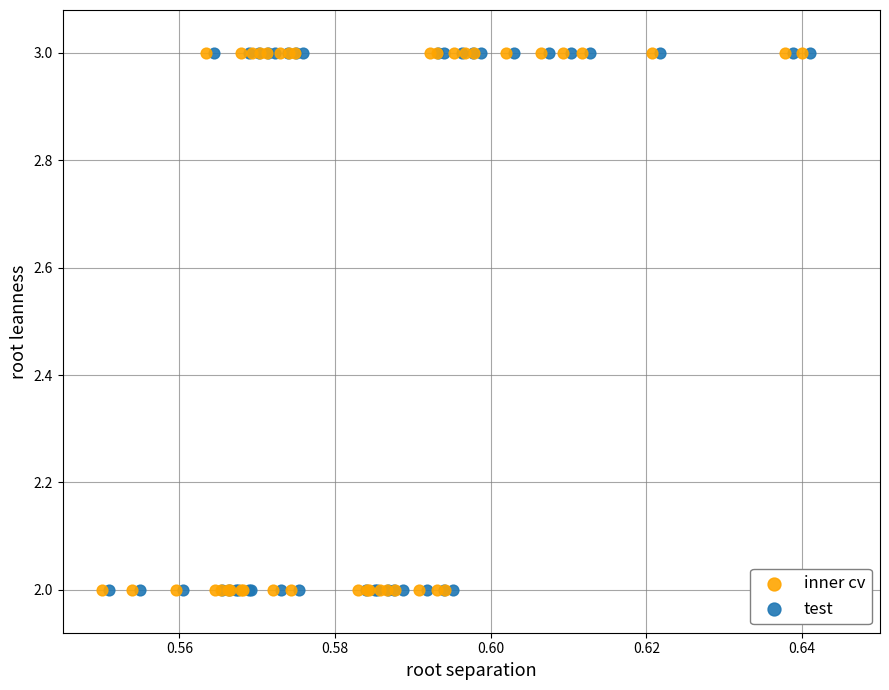

What are all the series names shown in the legend?

inner cv, test